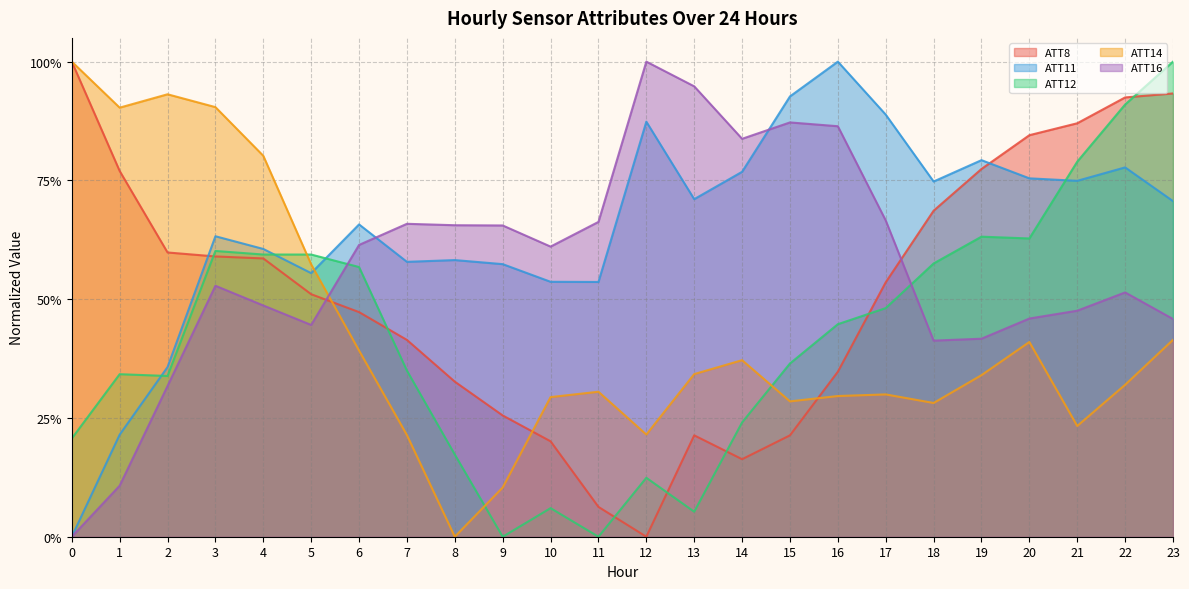

At which category is the sum across all series the highest?

23